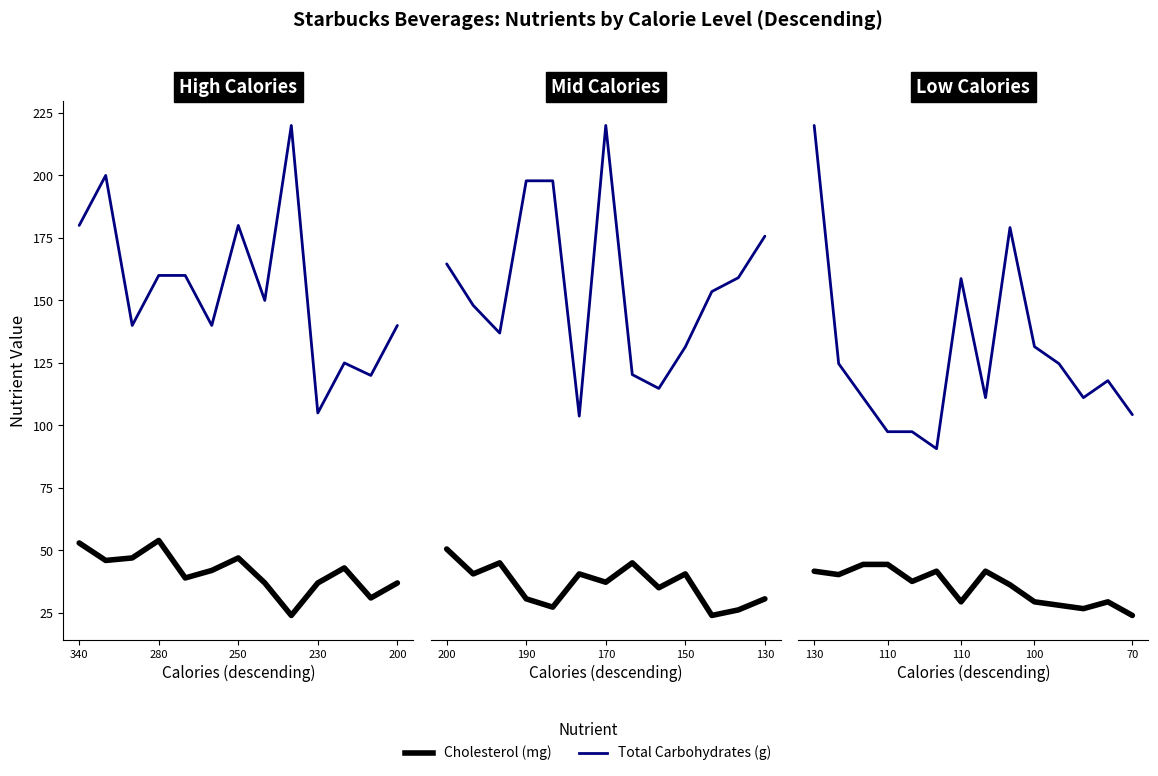

Is it true that Cholesterol (mg) equals 12 at 110?

False